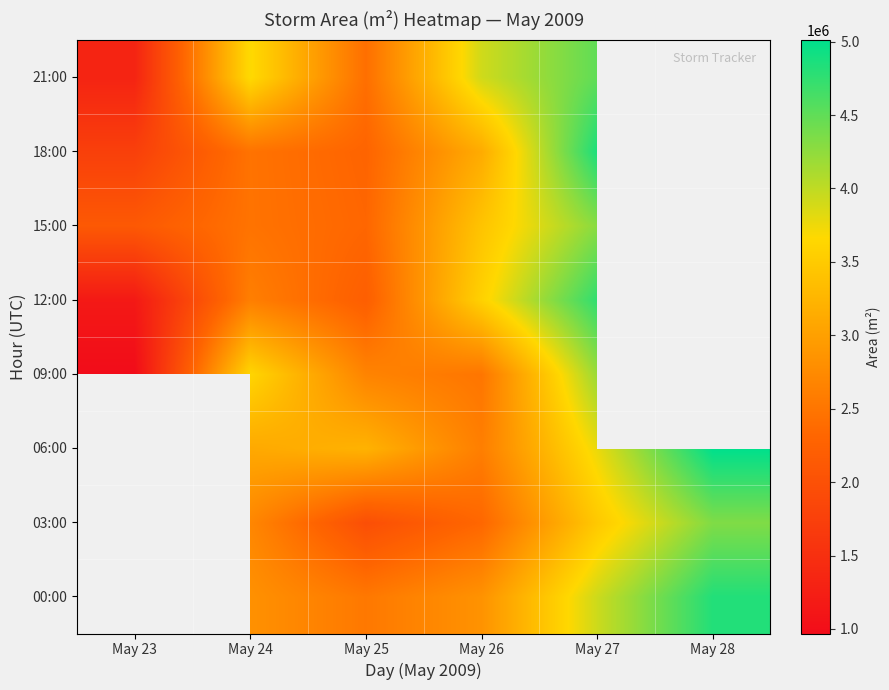

At May 24, list the series in order from largest to smallest.

21:00, 09:00, 06:00, 00:00, 03:00, 12:00, 15:00, 18:00